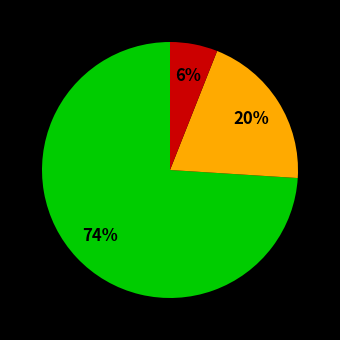

Is there a majority slice in this chart?

Yes